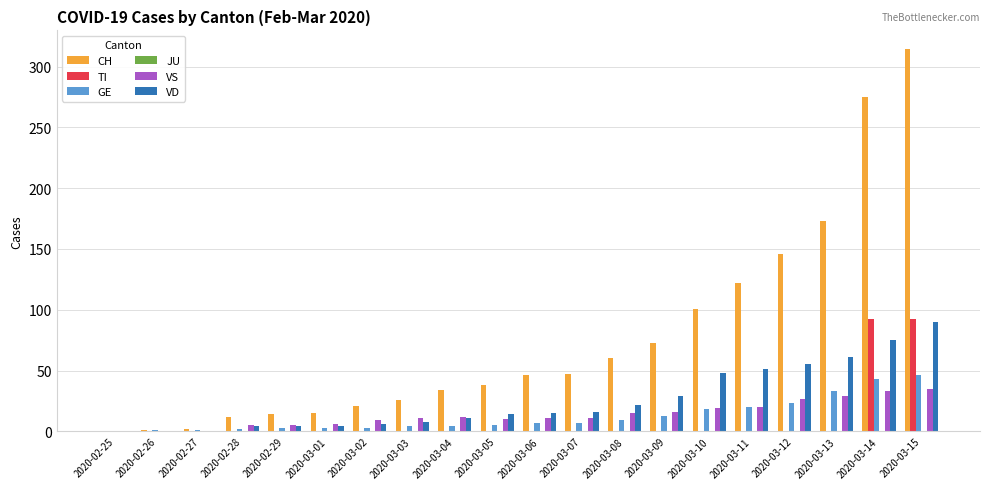

Is it true that CH equals 15 at 2020-03-01?

True